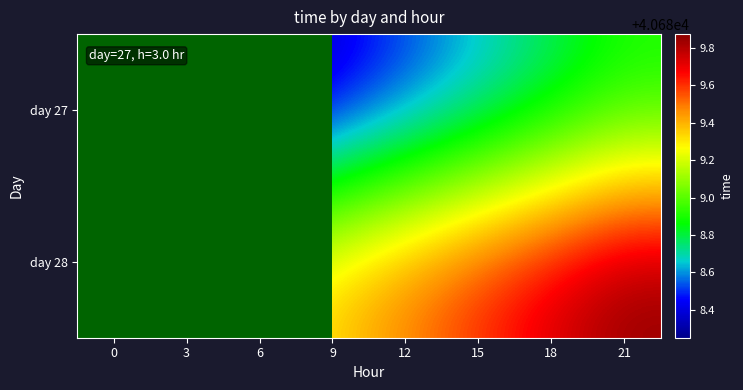

Which series has the largest range (max minus min)?

day 28